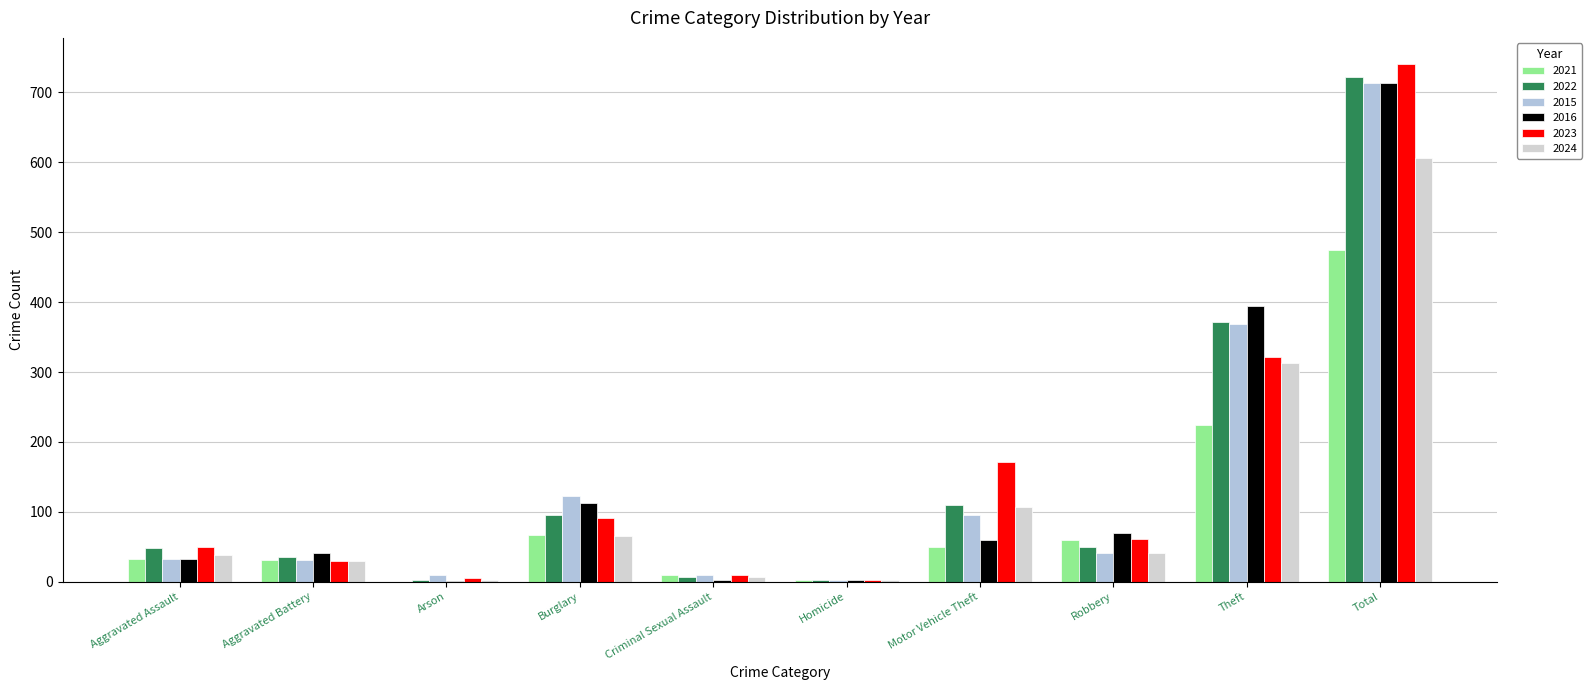

What is the sum of the 2015 values at Arson and Burglary?

132